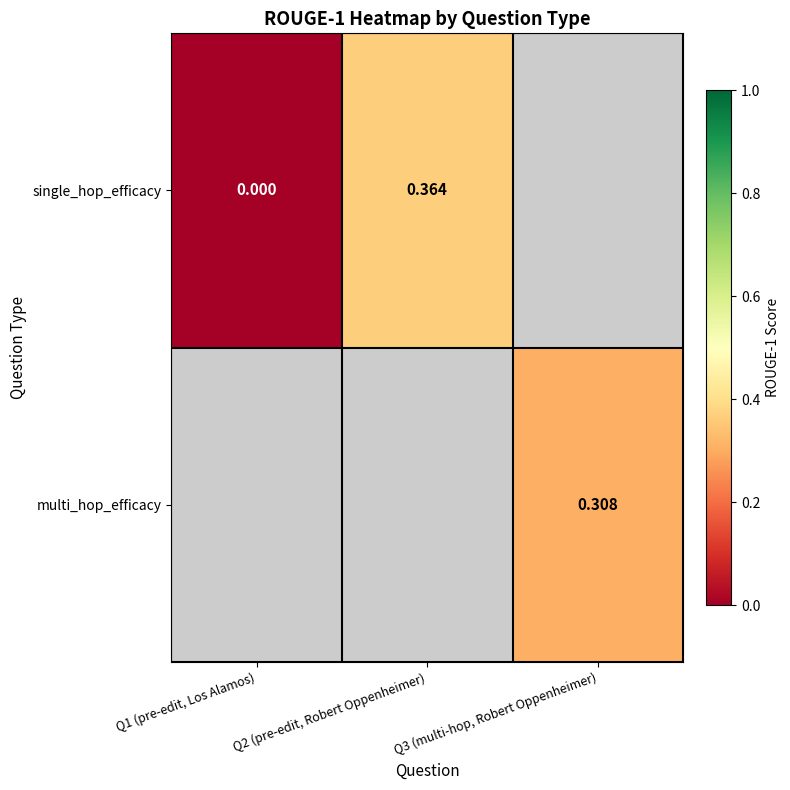

Is the value of multi_hop_efficacy at Q3 (multi-hop, Robert Oppenheimer) greater than the value of single_hop_efficacy at Q1 (pre-edit, Los Alamos)?

Yes